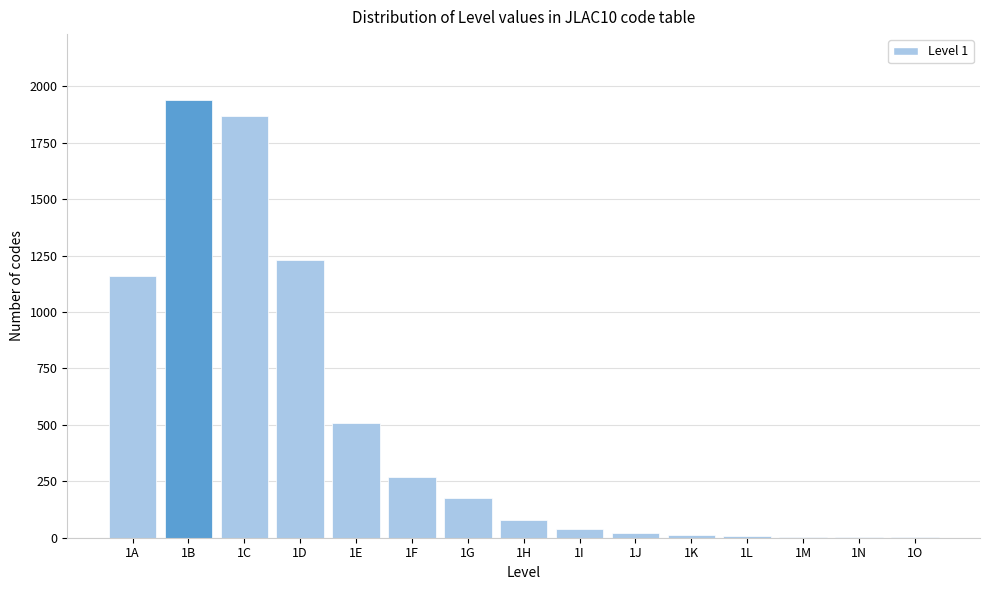

What is the sum of all values?

7319